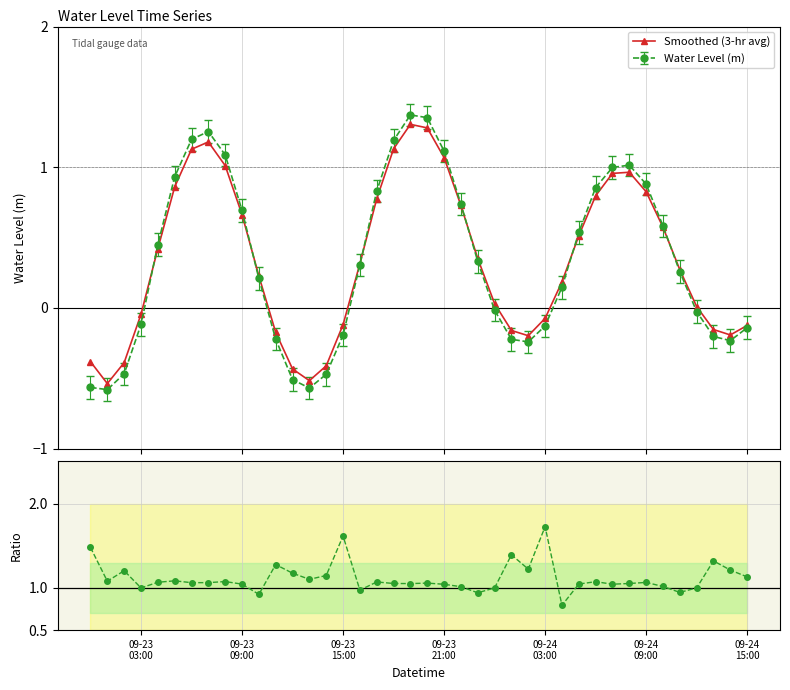

How many negative values does the Smoothed (3-hr avg) series have?

15